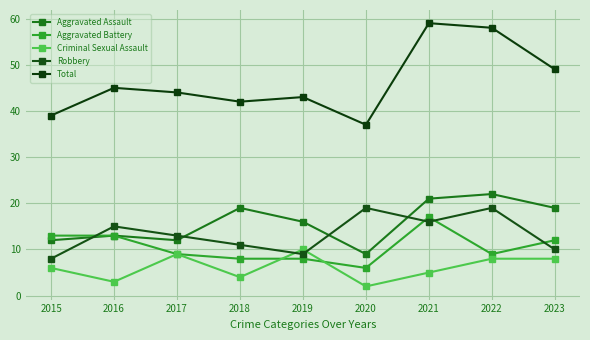

True or false: Aggravated Assault and Total cross at least once.

False